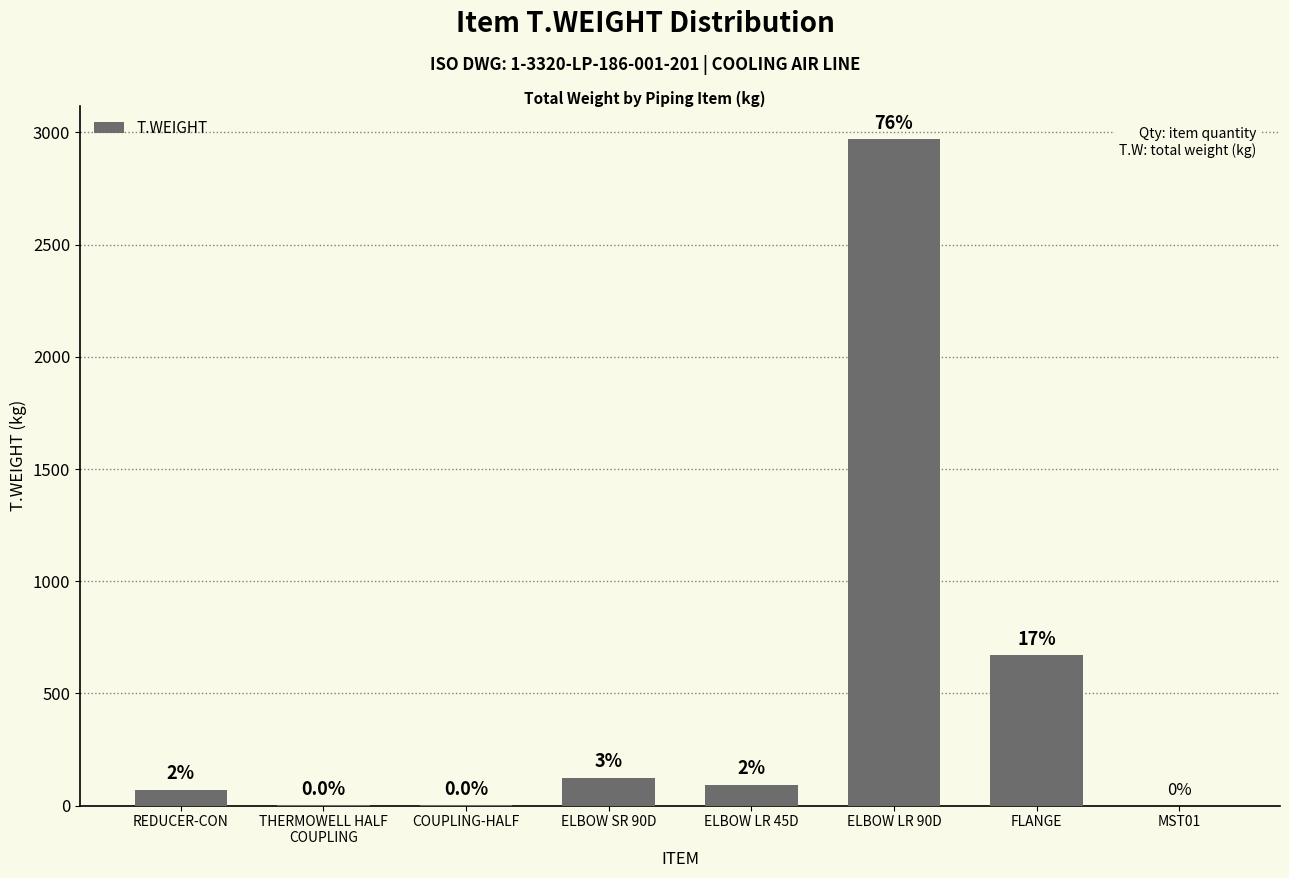

List the labels in order of value, smallest first.

MST01, COUPLING-HALF, THERMOWELL HALF
COUPLING, REDUCER-CON, ELBOW LR 45D, ELBOW SR 90D, FLANGE, ELBOW LR 90D